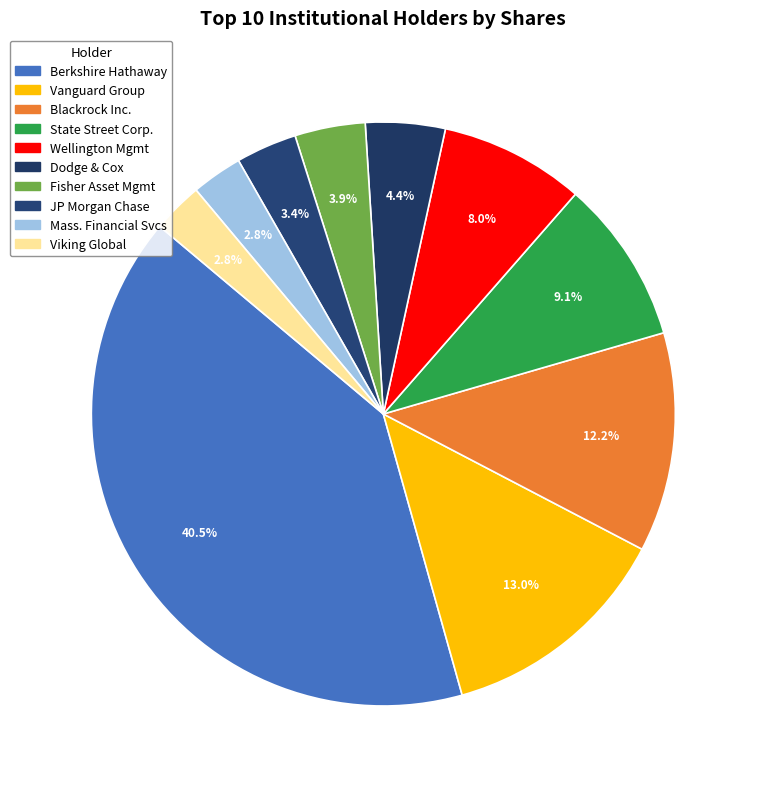

How many slices are in this pie chart?

10